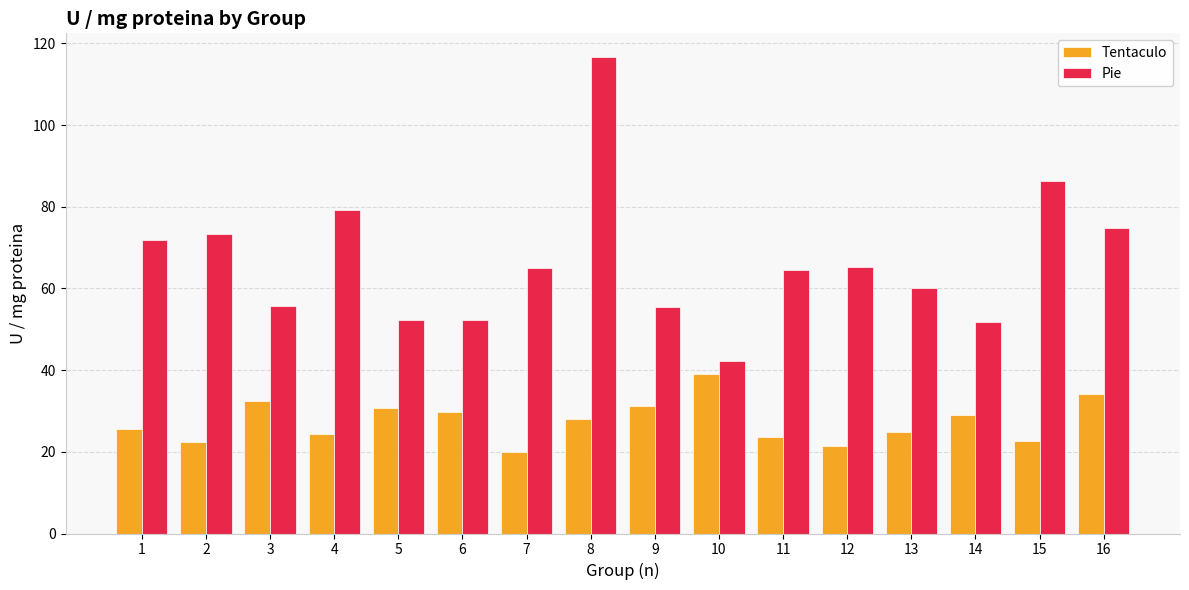

What is the maximum value for Tentaculo?

39.1